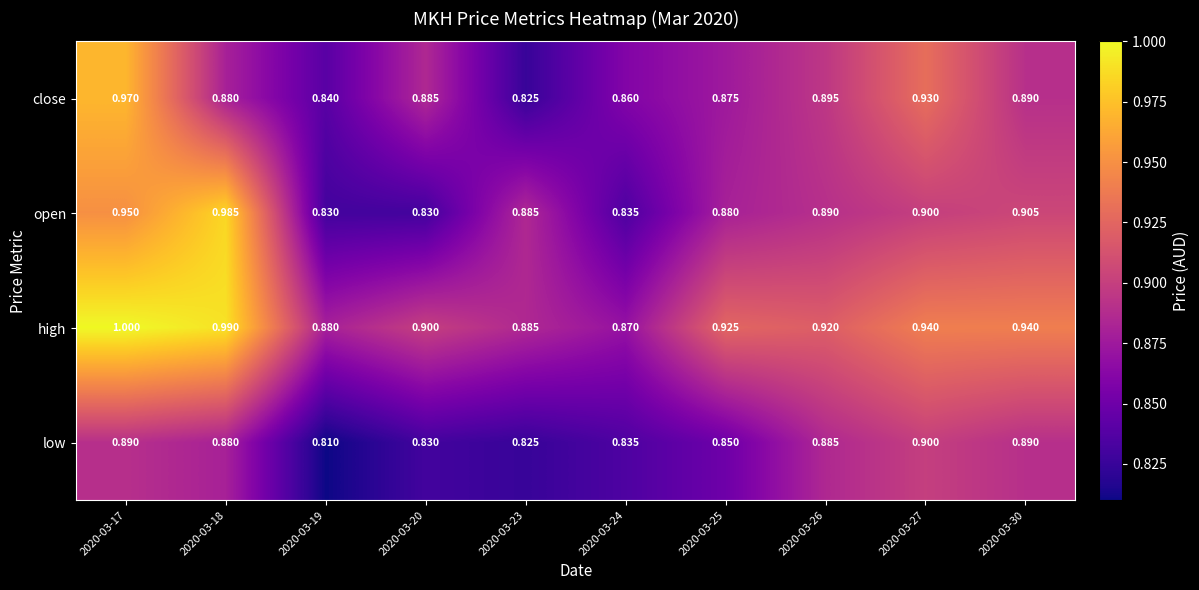

Count the number of data series in this chart.

4